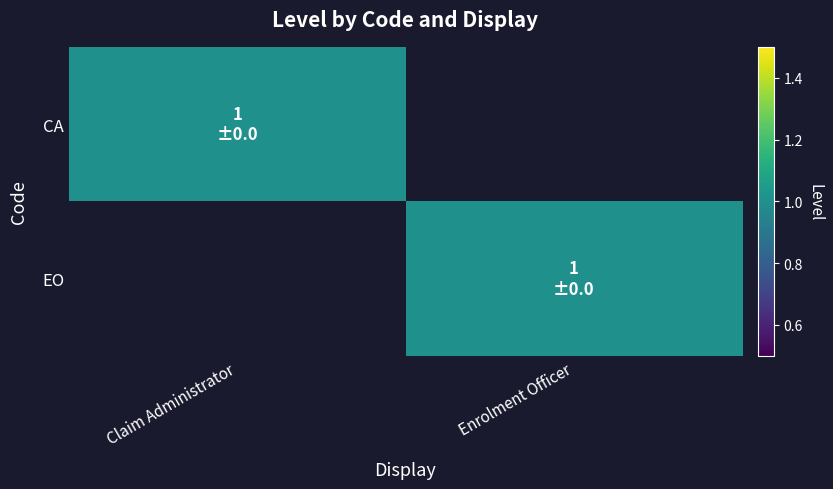

What is the total value across all series at Enrolment Officer?

1